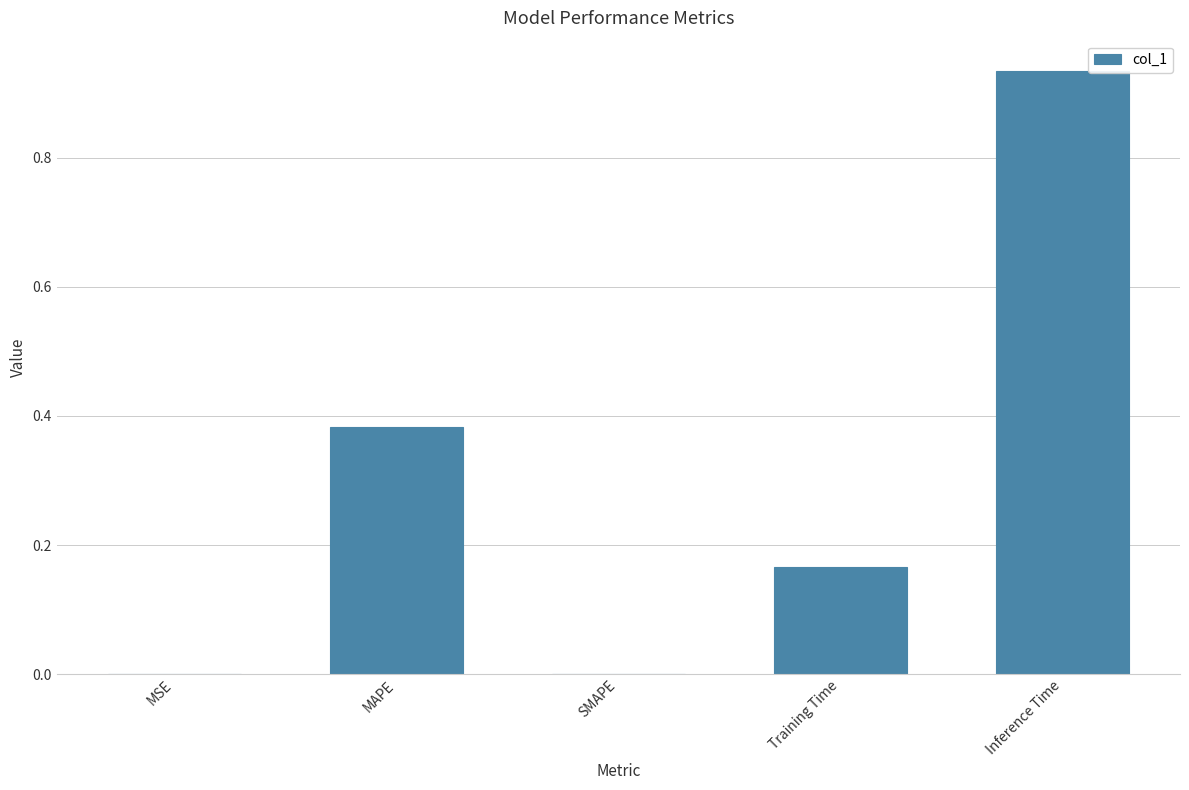

Between MSE and Inference Time, which is larger?

Inference Time